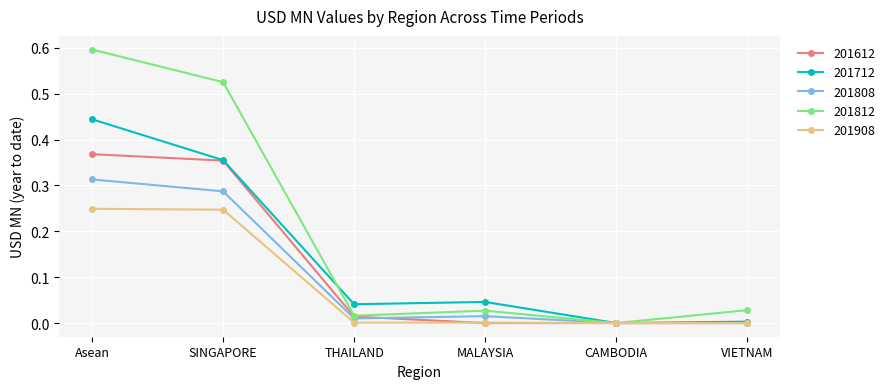

Which series has the largest total across all categories?

201812